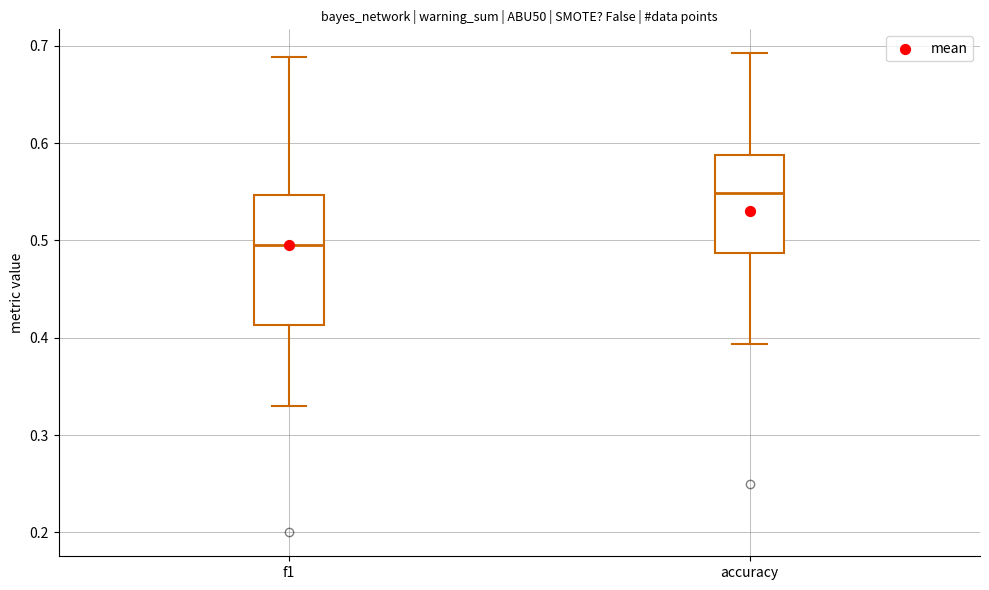

Reading left to right, transcribe this box plot: for each box, give where its median line is, the range the box spans, and where its two whiskers end, as read against the y-axis. The values are not printed on the chart, so give them approximately, as read against the axis.

f1: median 0.49, box 0.41 to 0.55, whiskers 0.33 to 0.69
accuracy: median 0.55, box 0.49 to 0.59, whiskers 0.39 to 0.69